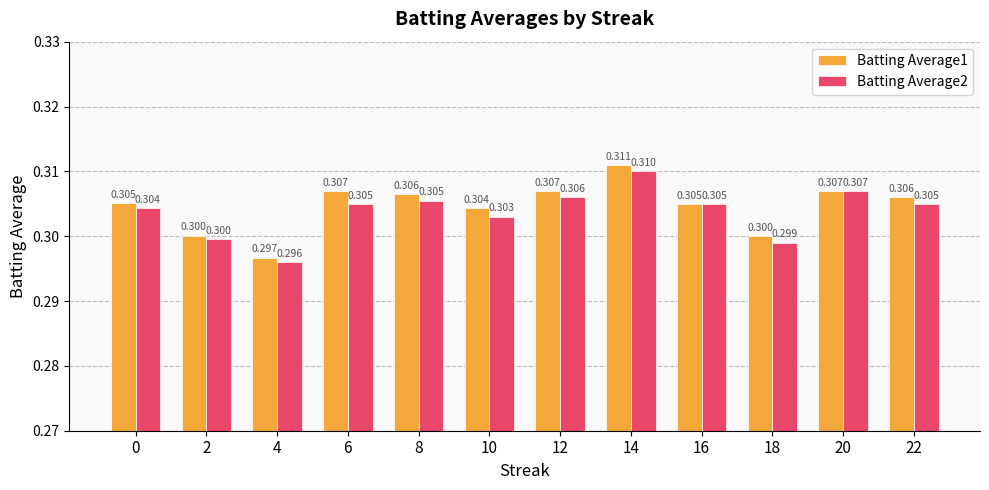

List the series in order of their peak value, lowest first.

Batting Average2, Batting Average1